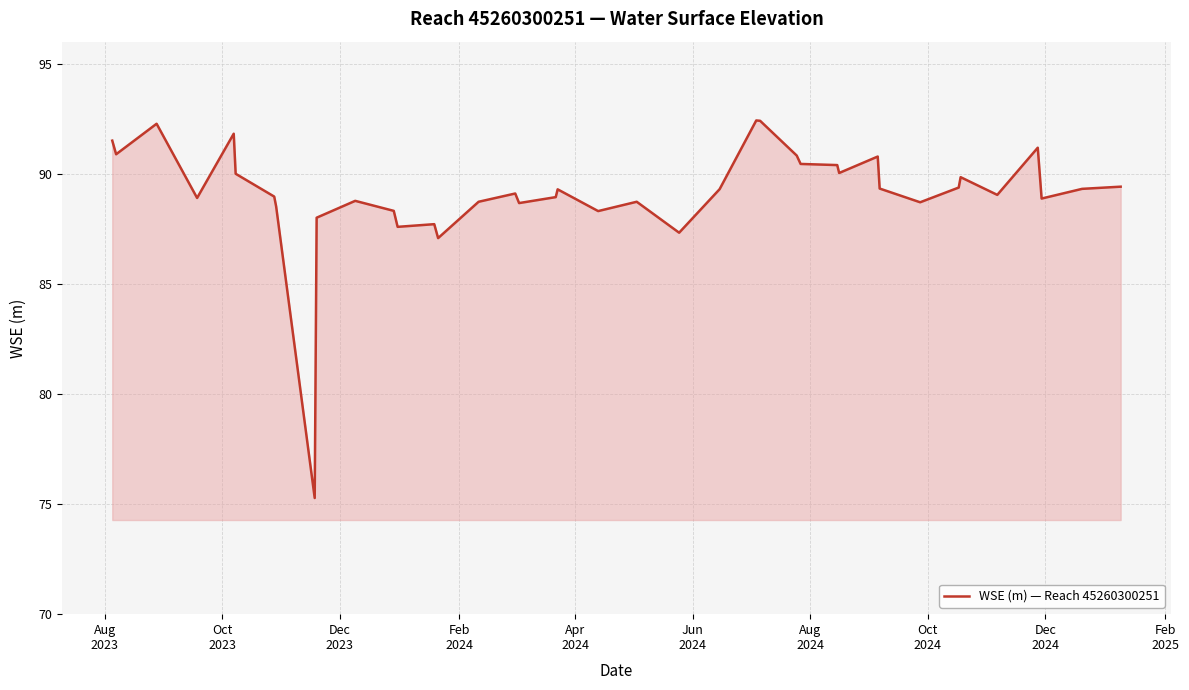

What is the greatest value displayed?

92.4